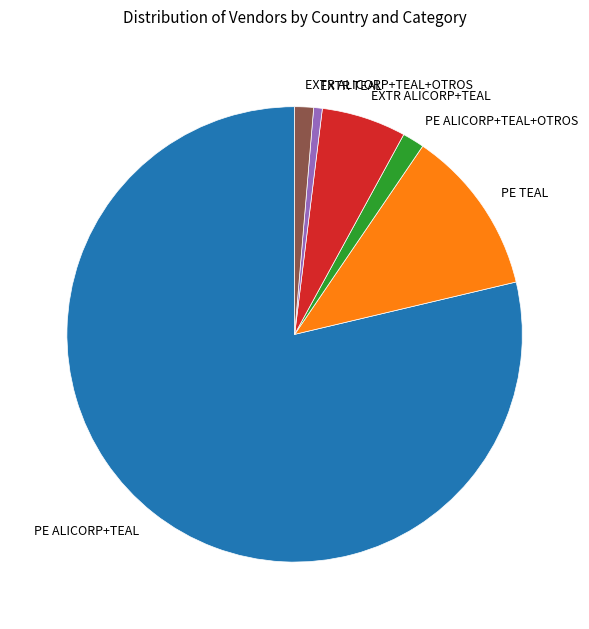

The PE ALICORP+TEAL slice represents 79% of the pie. True or false?

True